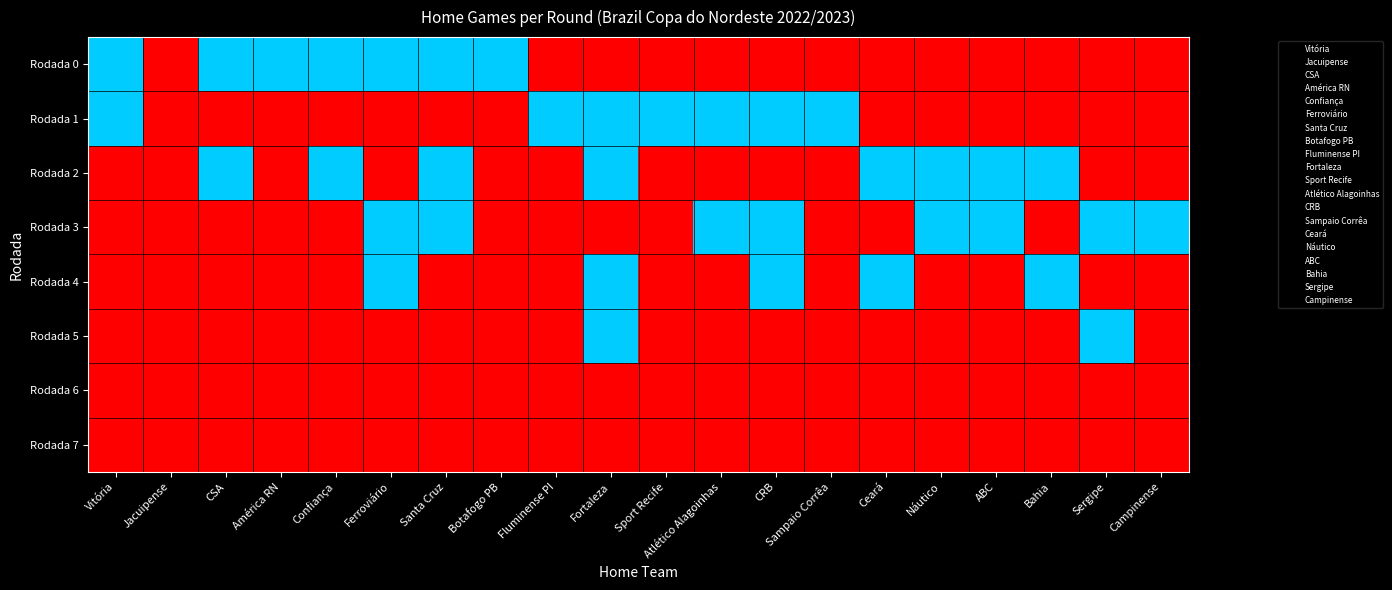

Reading right to left, what are all the values shown in this chart?

Rodada 0: Campinense=0	Sergipe=0	Bahia=0	ABC=0	Náutico=0	Ceará=0	Sampaio Corrêa=0	CRB=0	Atlético Alagoinhas=0	Sport Recife=0	Fortaleza=0	Fluminense PI=0	Botafogo PB=1	Santa Cruz=1	Ferroviário=1	Confiança=1	América RN=1	CSA=1	Jacuipense=0	Vitória=1
Rodada 1: Campinense=0	Sergipe=0	Bahia=0	ABC=0	Náutico=0	Ceará=0	Sampaio Corrêa=1	CRB=1	Atlético Alagoinhas=1	Sport Recife=1	Fortaleza=1	Fluminense PI=1	Botafogo PB=0	Santa Cruz=0	Ferroviário=0	Confiança=0	América RN=0	CSA=0	Jacuipense=0	Vitória=1
Rodada 2: Campinense=0	Sergipe=0	Bahia=1	ABC=1	Náutico=1	Ceará=1	Sampaio Corrêa=0	CRB=0	Atlético Alagoinhas=0	Sport Recife=0	Fortaleza=1	Fluminense PI=0	Botafogo PB=0	Santa Cruz=1	Ferroviário=0	Confiança=1	América RN=0	CSA=1	Jacuipense=0	Vitória=0
Rodada 3: Campinense=1	Sergipe=1	Bahia=0	ABC=1	Náutico=1	Ceará=0	Sampaio Corrêa=0	CRB=1	Atlético Alagoinhas=1	Sport Recife=0	Fortaleza=0	Fluminense PI=0	Botafogo PB=0	Santa Cruz=1	Ferroviário=1	Confiança=0	América RN=0	CSA=0	Jacuipense=0	Vitória=0
Rodada 4: Campinense=0	Sergipe=0	Bahia=1	ABC=0	Náutico=0	Ceará=1	Sampaio Corrêa=0	CRB=1	Atlético Alagoinhas=0	Sport Recife=0	Fortaleza=1	Fluminense PI=0	Botafogo PB=0	Santa Cruz=0	Ferroviário=1	Confiança=0	América RN=0	CSA=0	Jacuipense=0	Vitória=0
Rodada 5: Campinense=0	Sergipe=1	Bahia=0	ABC=0	Náutico=0	Ceará=0	Sampaio Corrêa=0	CRB=0	Atlético Alagoinhas=0	Sport Recife=0	Fortaleza=1	Fluminense PI=0	Botafogo PB=0	Santa Cruz=0	Ferroviário=0	Confiança=0	América RN=0	CSA=0	Jacuipense=0	Vitória=0
Rodada 6: Campinense=0	Sergipe=0	Bahia=0	ABC=0	Náutico=0	Ceará=0	Sampaio Corrêa=0	CRB=0	Atlético Alagoinhas=0	Sport Recife=0	Fortaleza=0	Fluminense PI=0	Botafogo PB=0	Santa Cruz=0	Ferroviário=0	Confiança=0	América RN=0	CSA=0	Jacuipense=0	Vitória=0
Rodada 7: Campinense=0	Sergipe=0	Bahia=0	ABC=0	Náutico=0	Ceará=0	Sampaio Corrêa=0	CRB=0	Atlético Alagoinhas=0	Sport Recife=0	Fortaleza=0	Fluminense PI=0	Botafogo PB=0	Santa Cruz=0	Ferroviário=0	Confiança=0	América RN=0	CSA=0	Jacuipense=0	Vitória=0